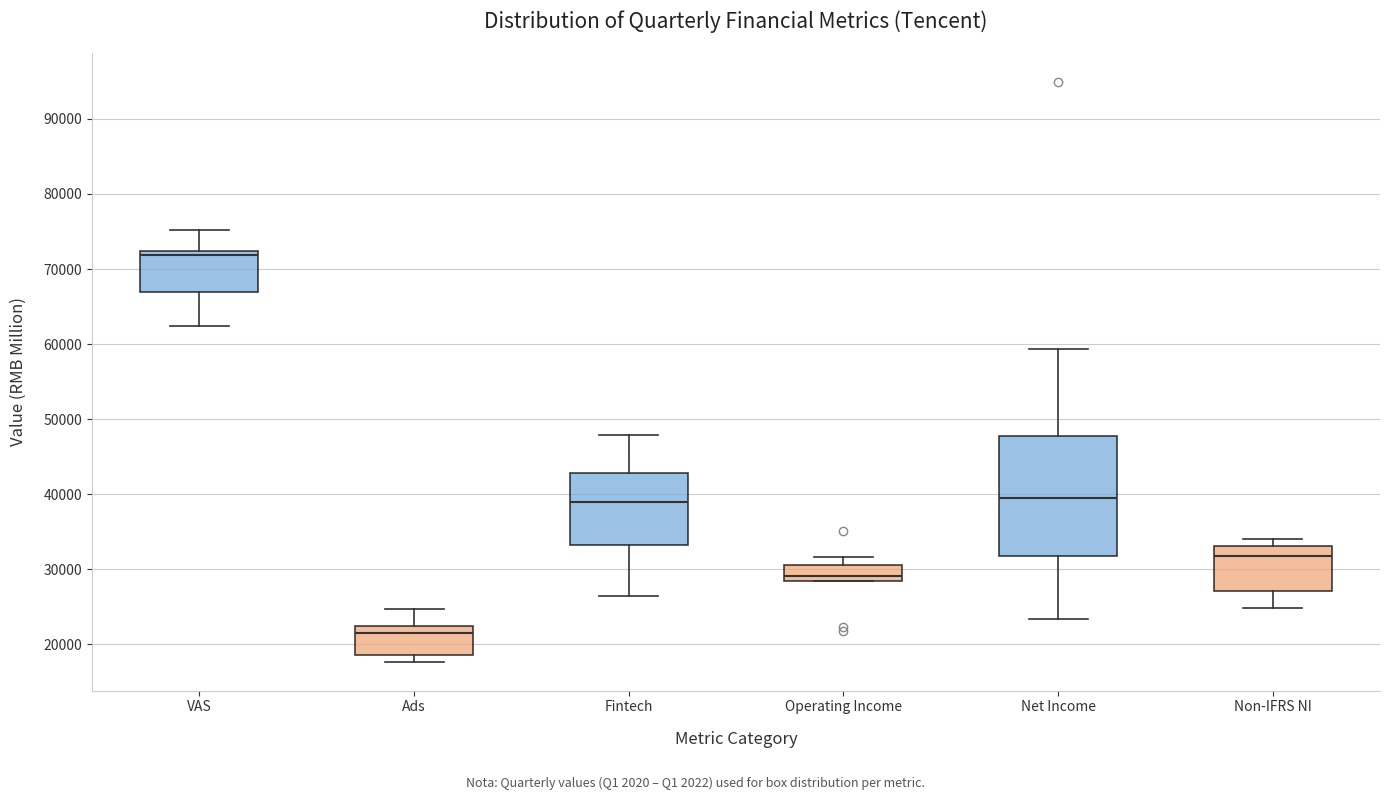

Which box has the lowest median line?

Ads